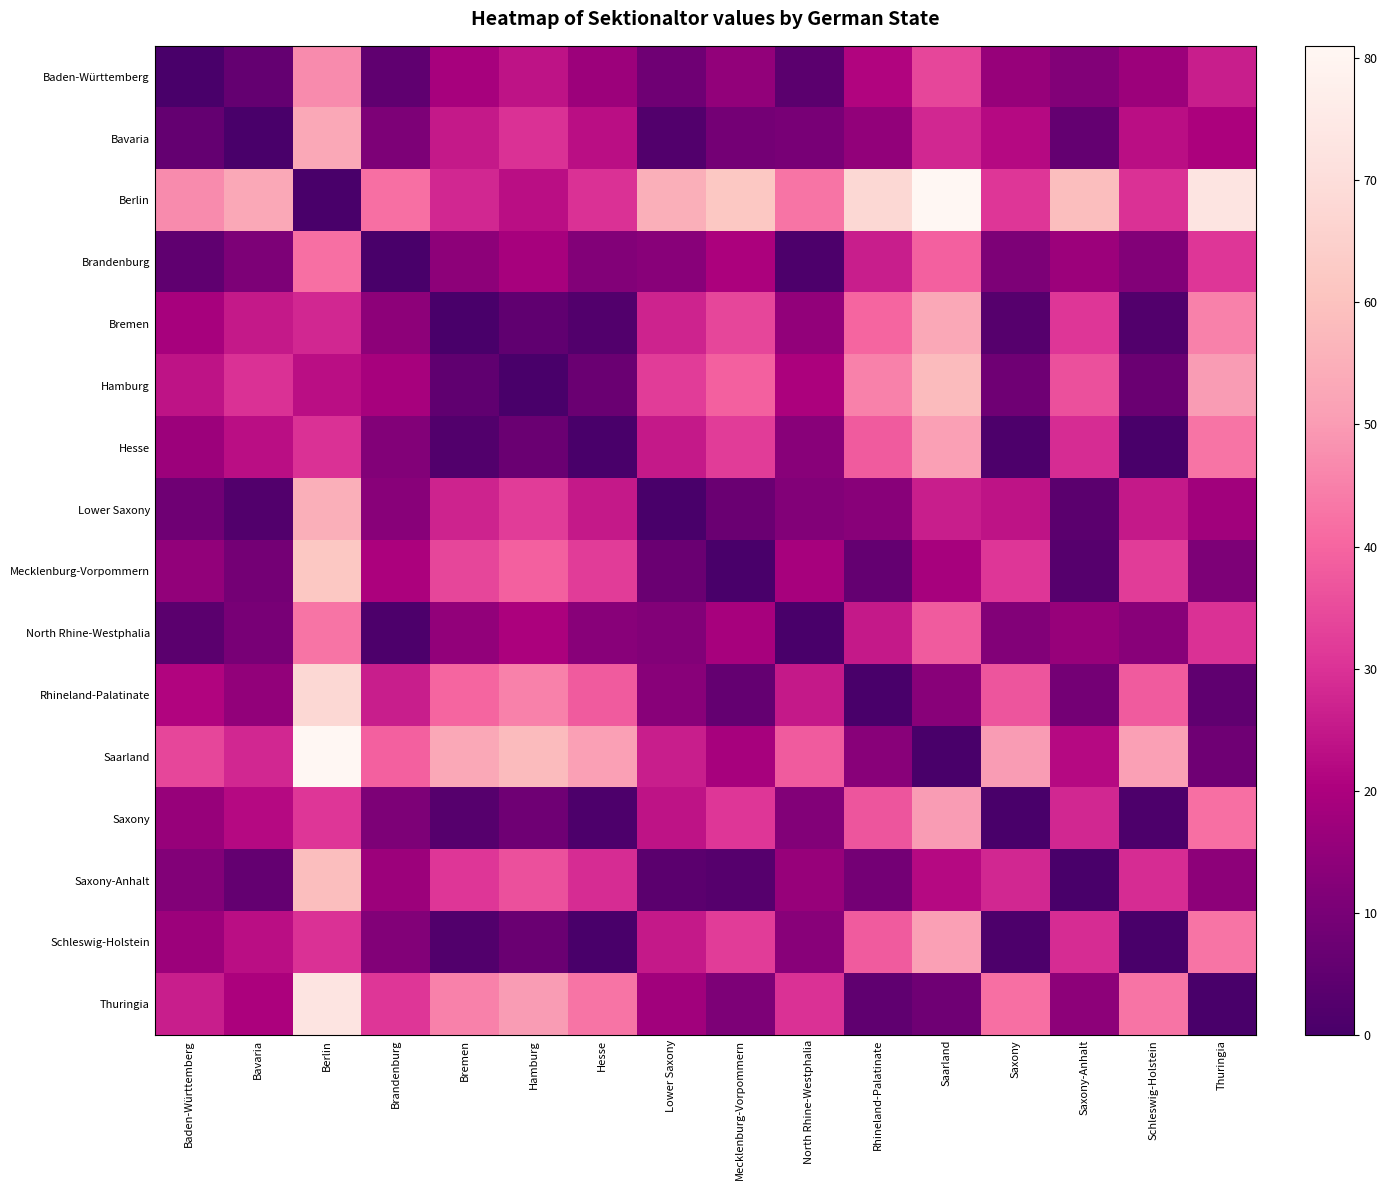

At which category does the chart reach its peak across all series?

Saarland